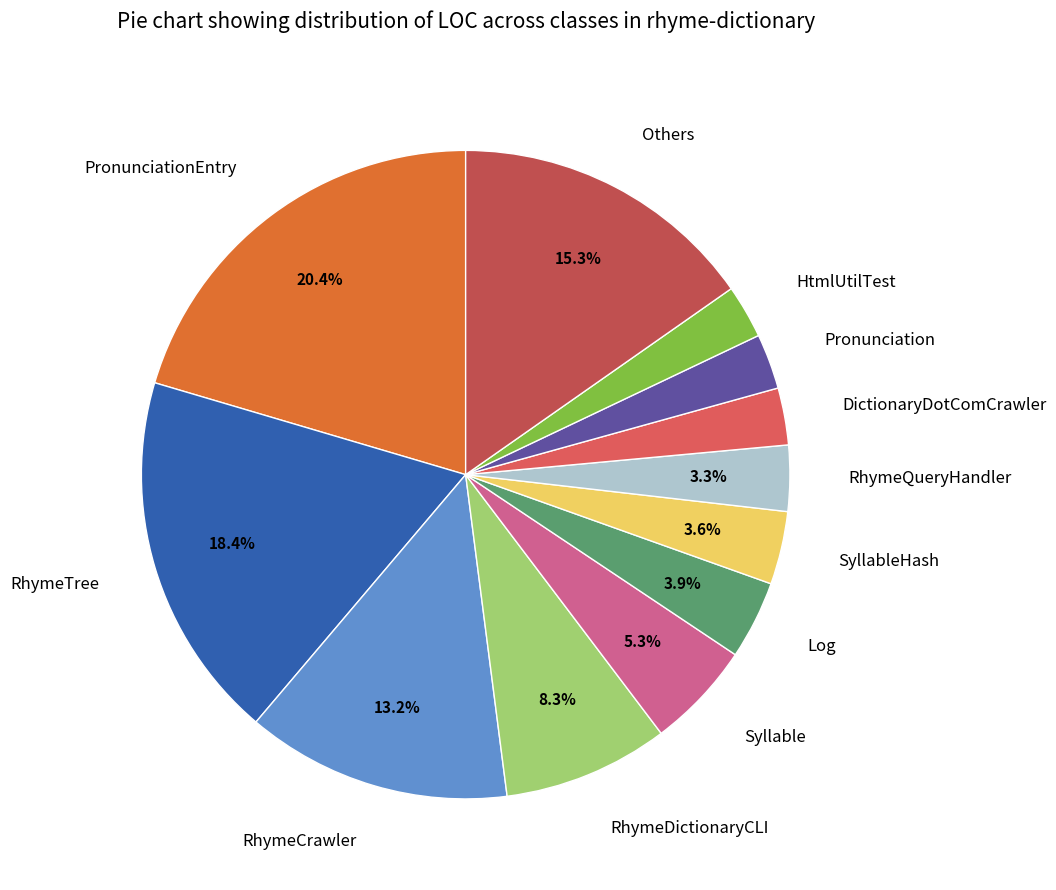

Does Log account for over 50% of the chart?

No